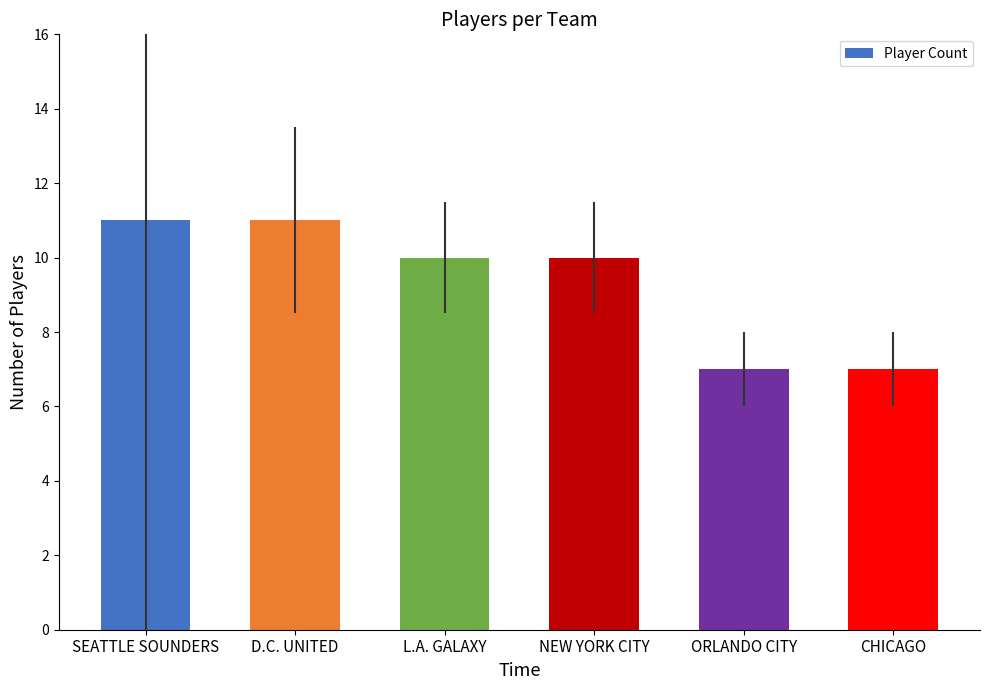

How many series are shown in this chart?

1